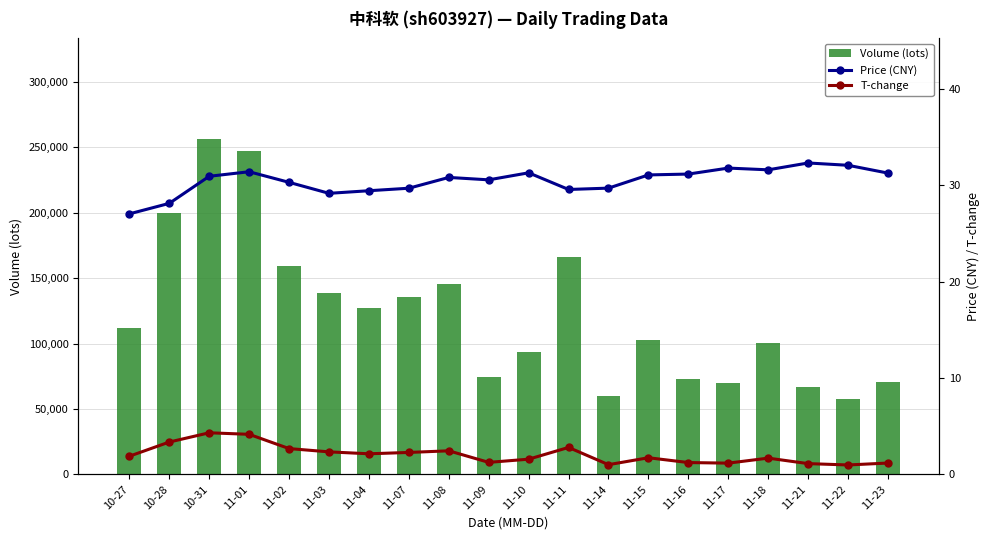

What is the label of the 2nd bar from the left?

10-28